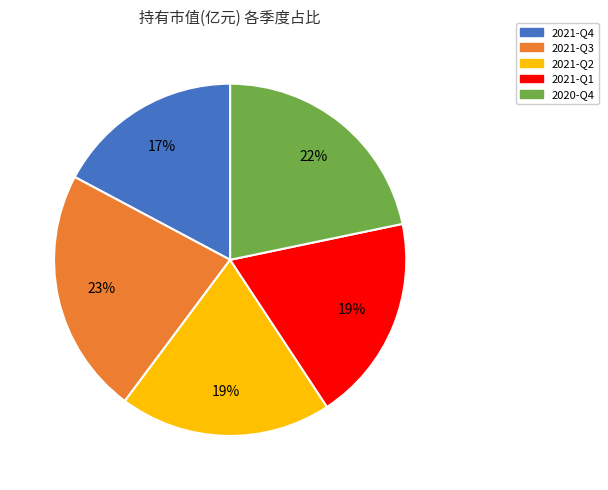

The 2020-Q4 slice represents 22% of the pie. True or false?

True